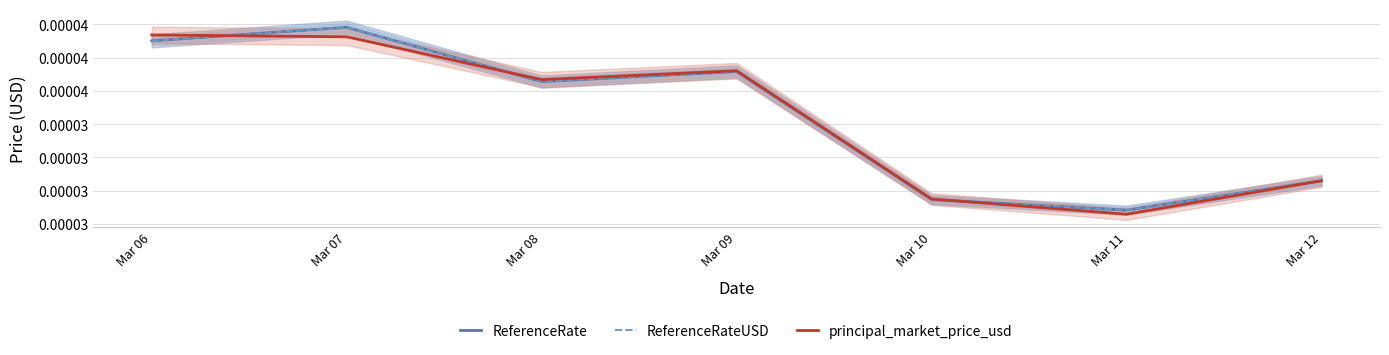

List the labels in order of principal_market_price_usd value, smallest first.

Mar 11, Mar 10, Mar 12, Mar 08, Mar 09, Mar 07, Mar 06